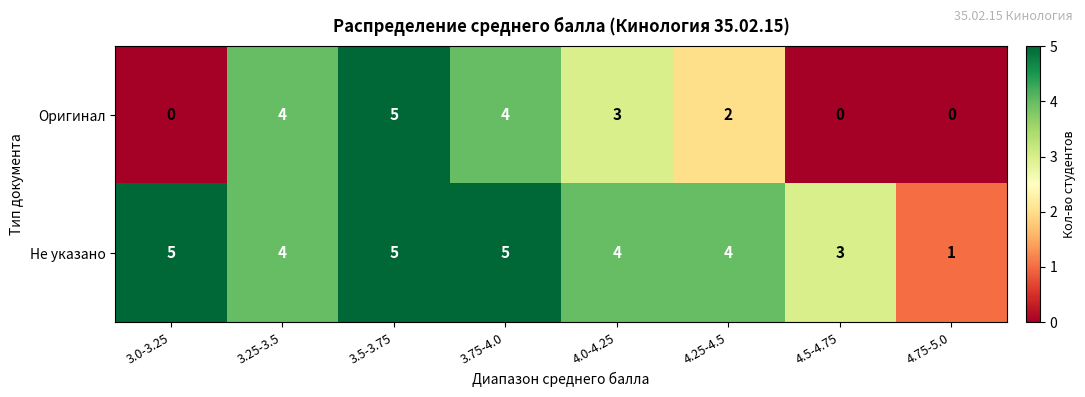

What is the difference between the highest and lowest values at 4.25-4.5?

2